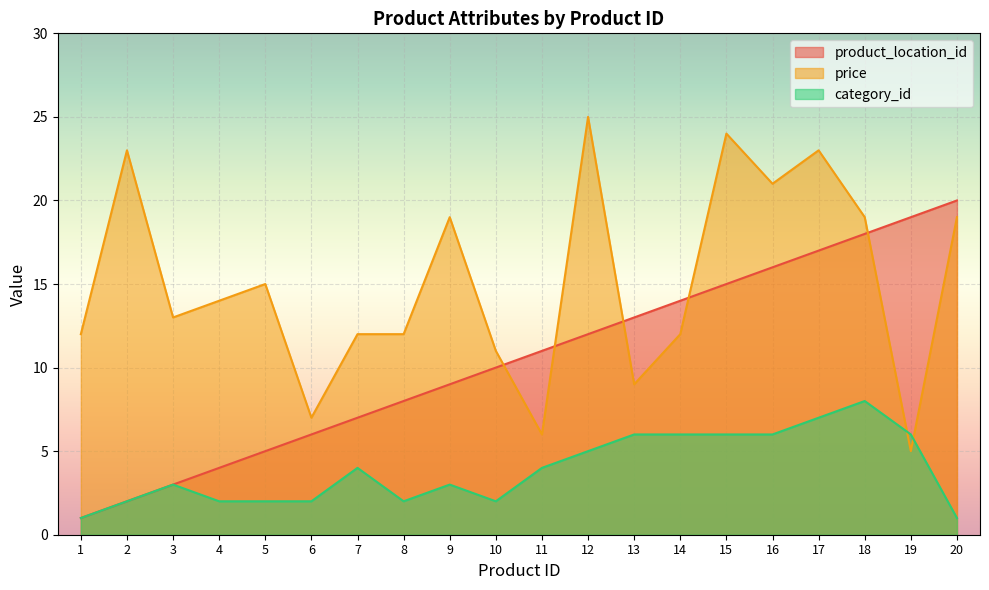

Between 13 and 6, which is larger?

13